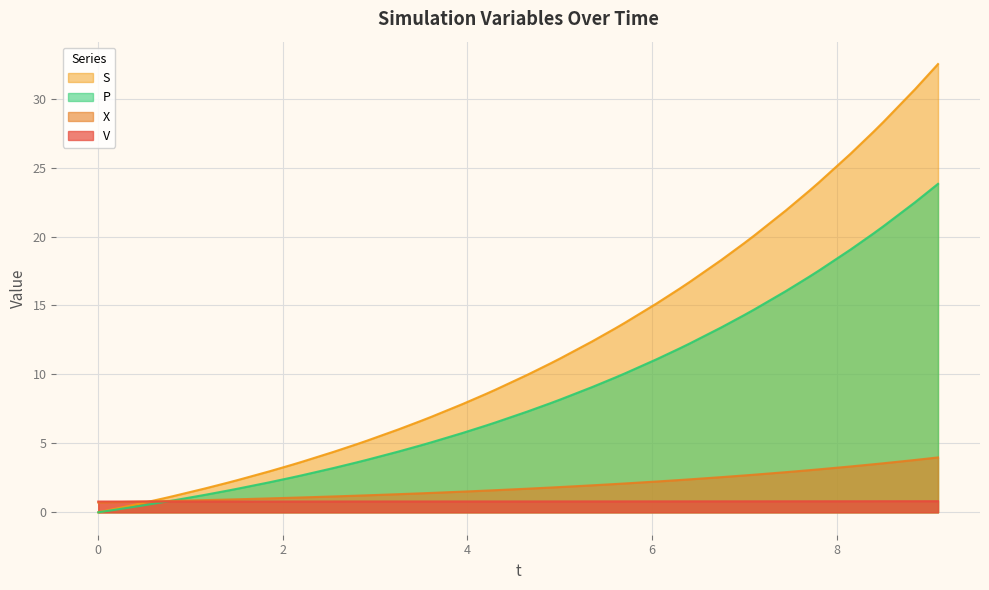

What is the greatest value displayed?

32.5